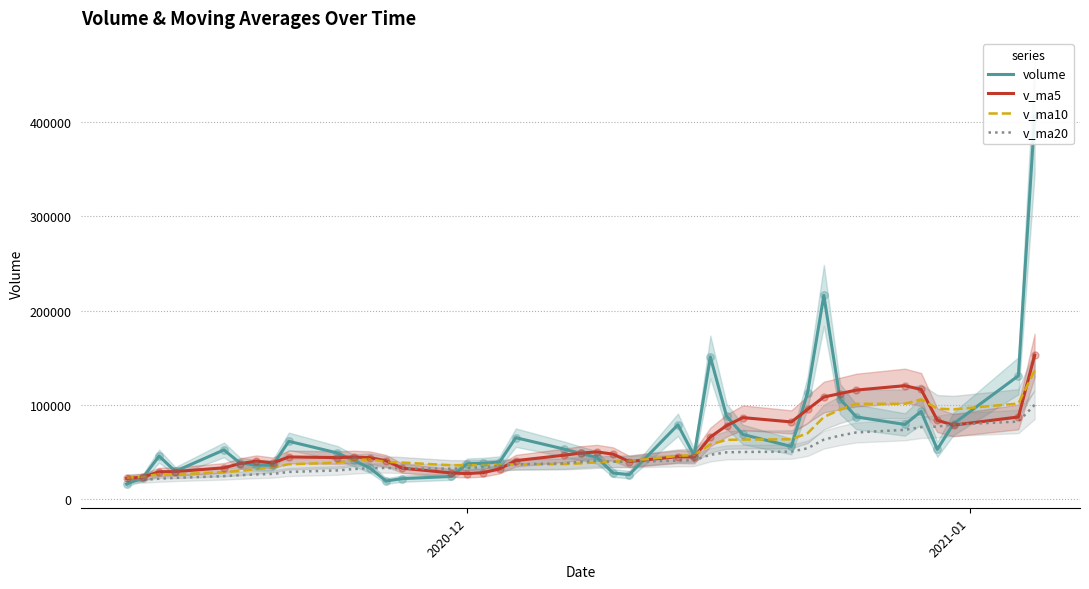

Which series has the largest total across all categories?

volume